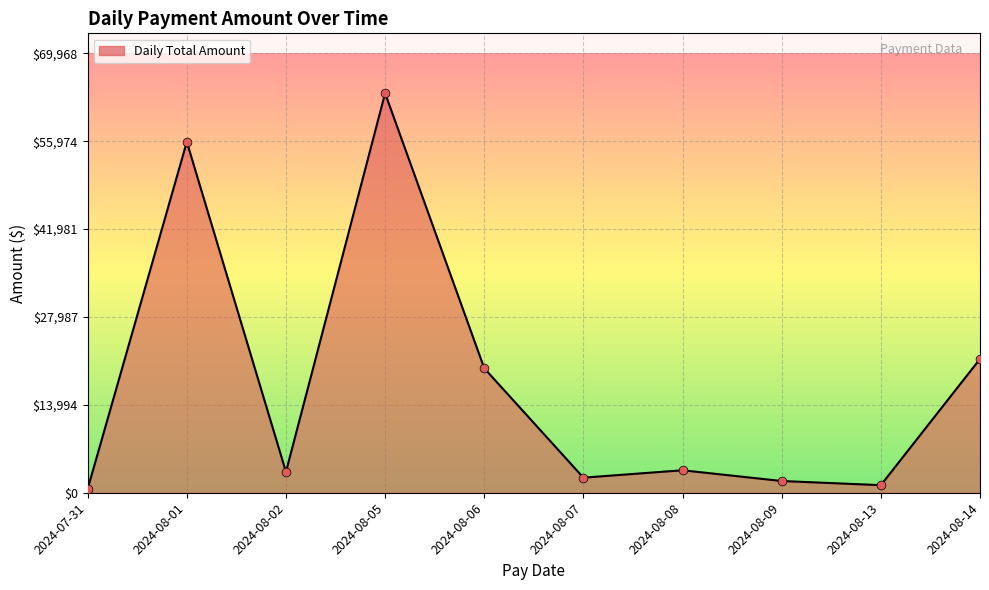

Approximately how many times larger is the value at 2024-08-07 compared to 2024-08-06?

0.1